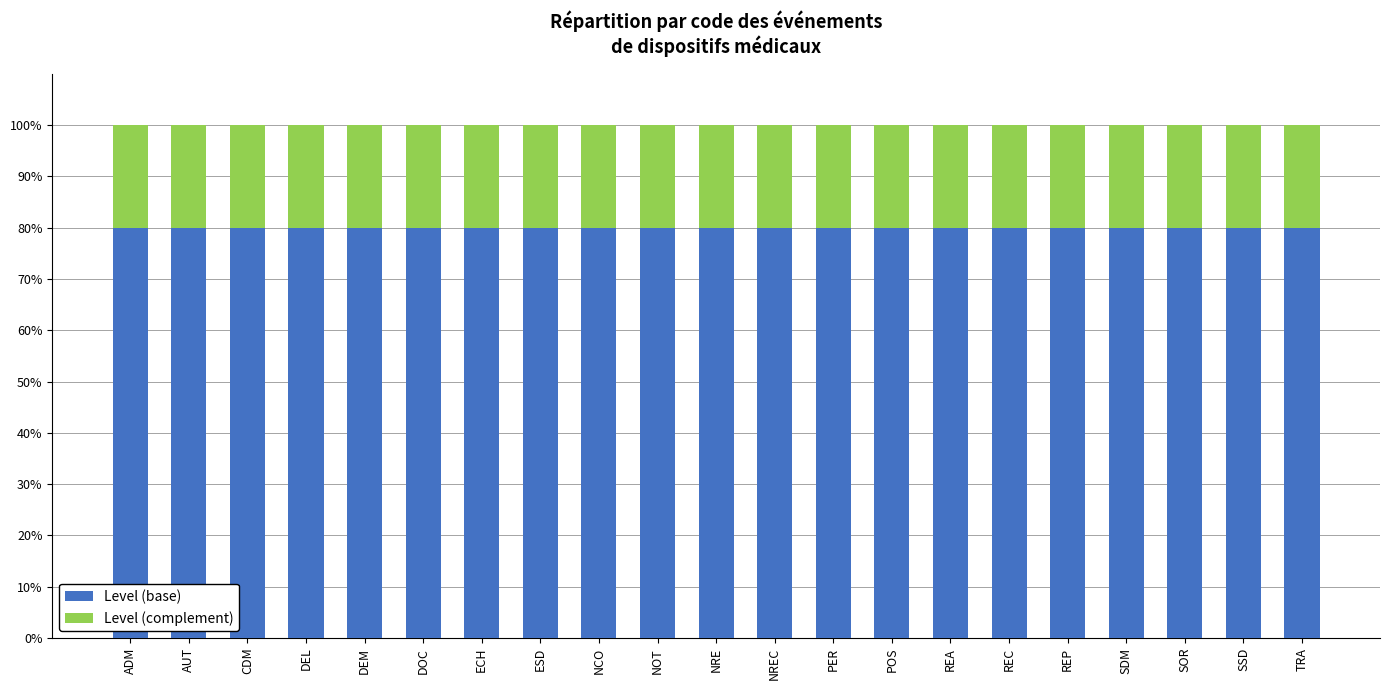

The value of Level (base) at NREC is 47. True or false?

False